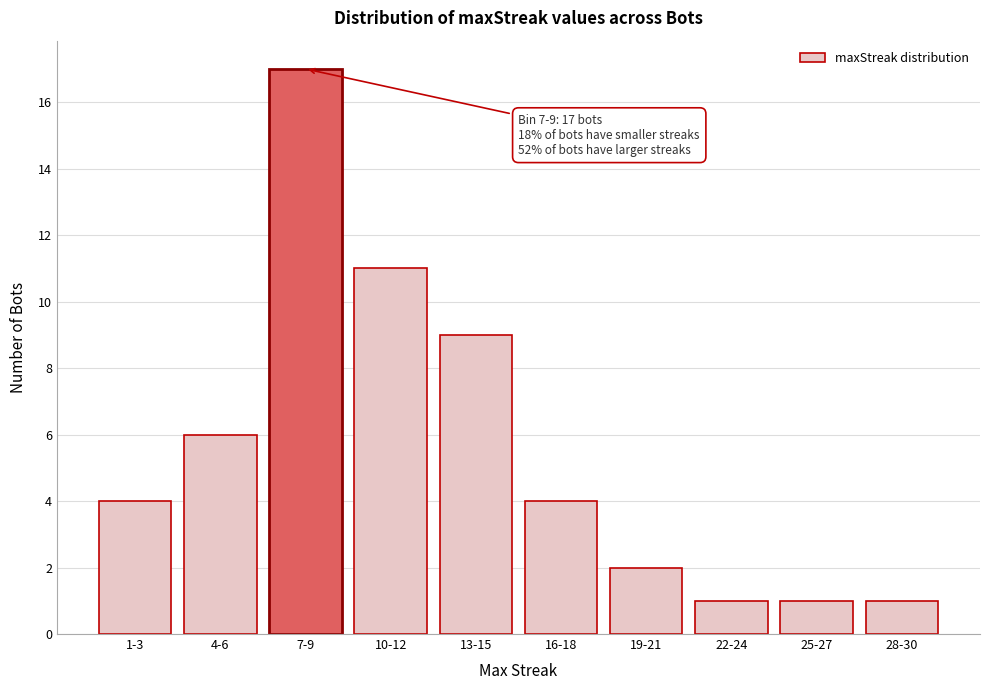

Reading left to right, transcribe all the data shown in this chart.

4	6	17	11	9	4	2	1	1	1